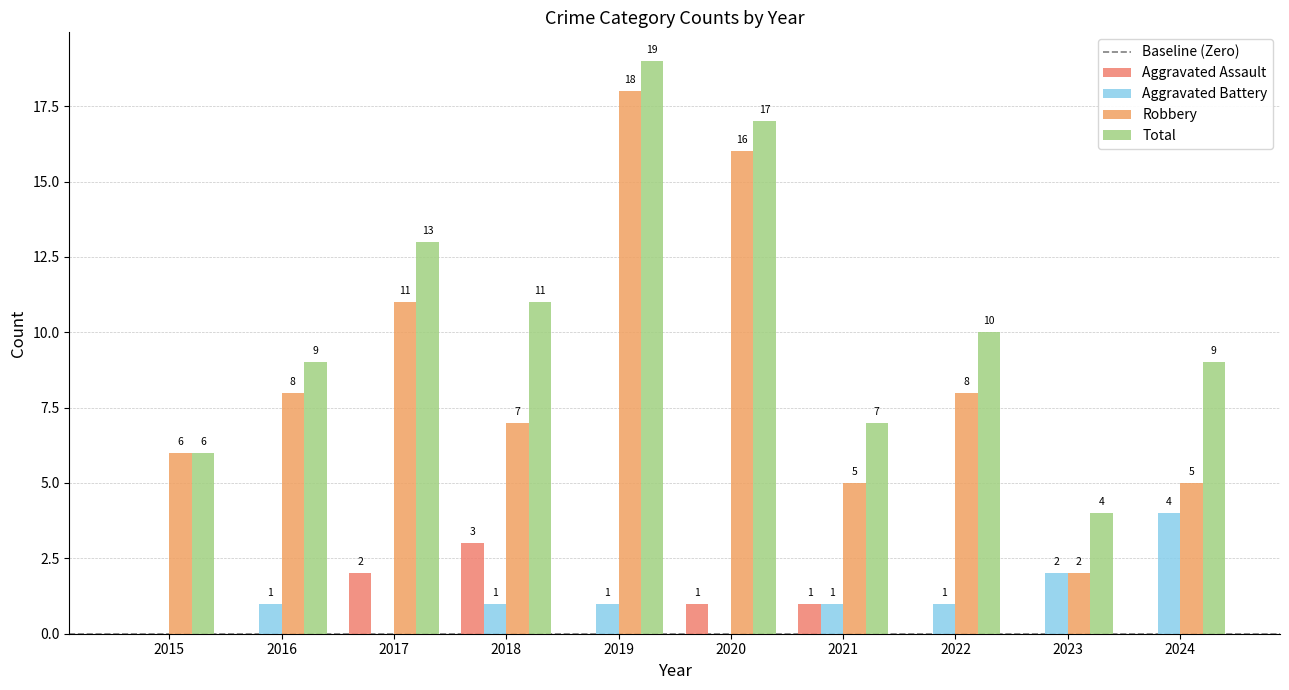

What is the difference between the Robbery values at 2023 and 2024?

3